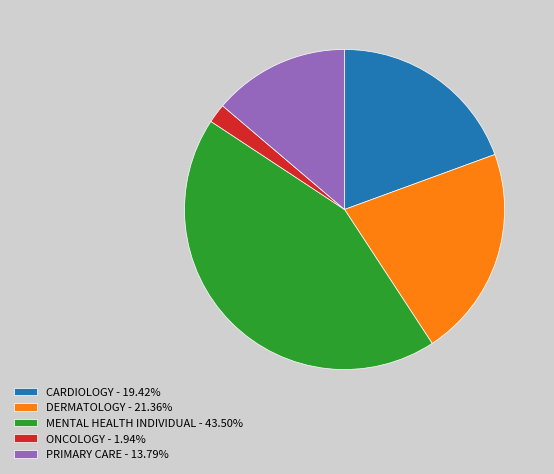

Is the sum of DERMATOLOGY - 21.36% and CARDIOLOGY - 19.42% greater than half?

No